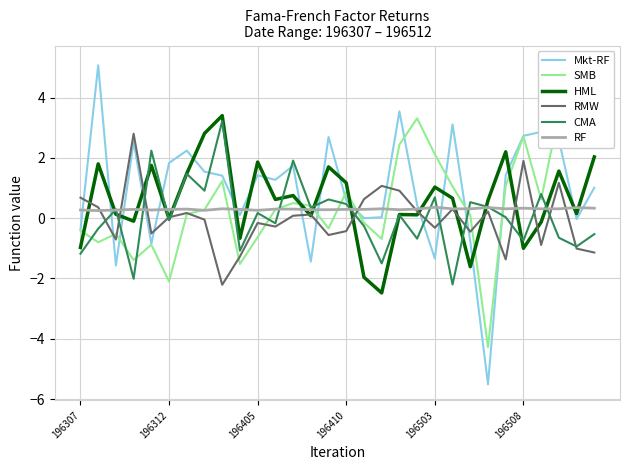

Which series ends up on top after the final intersection of RF and Mkt-RF?

Mkt-RF